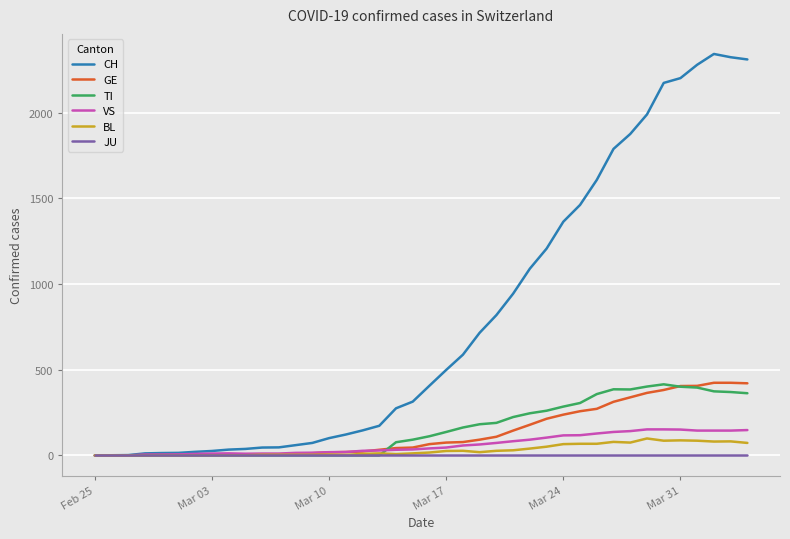

What is the maximum value shown in the chart?

2343